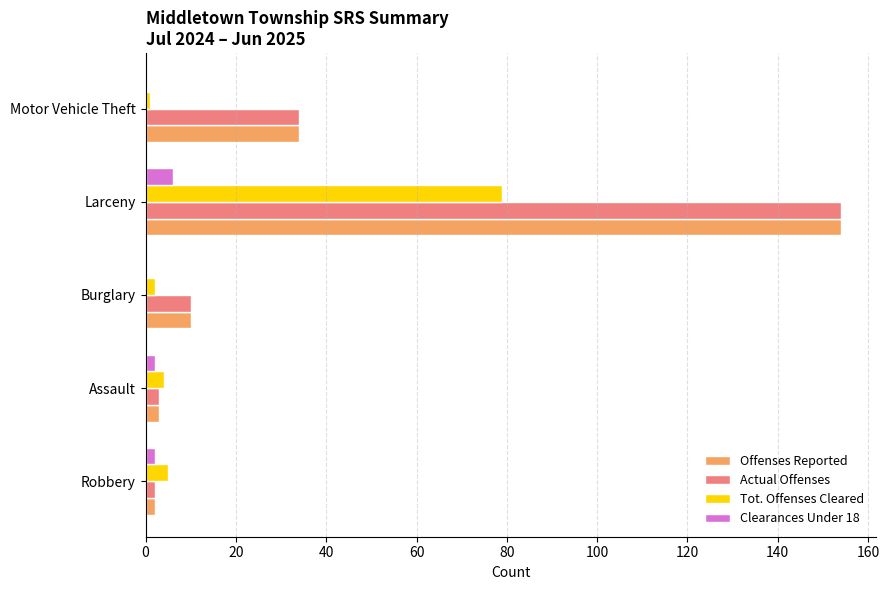

What is the total value across all series at Larceny?

393